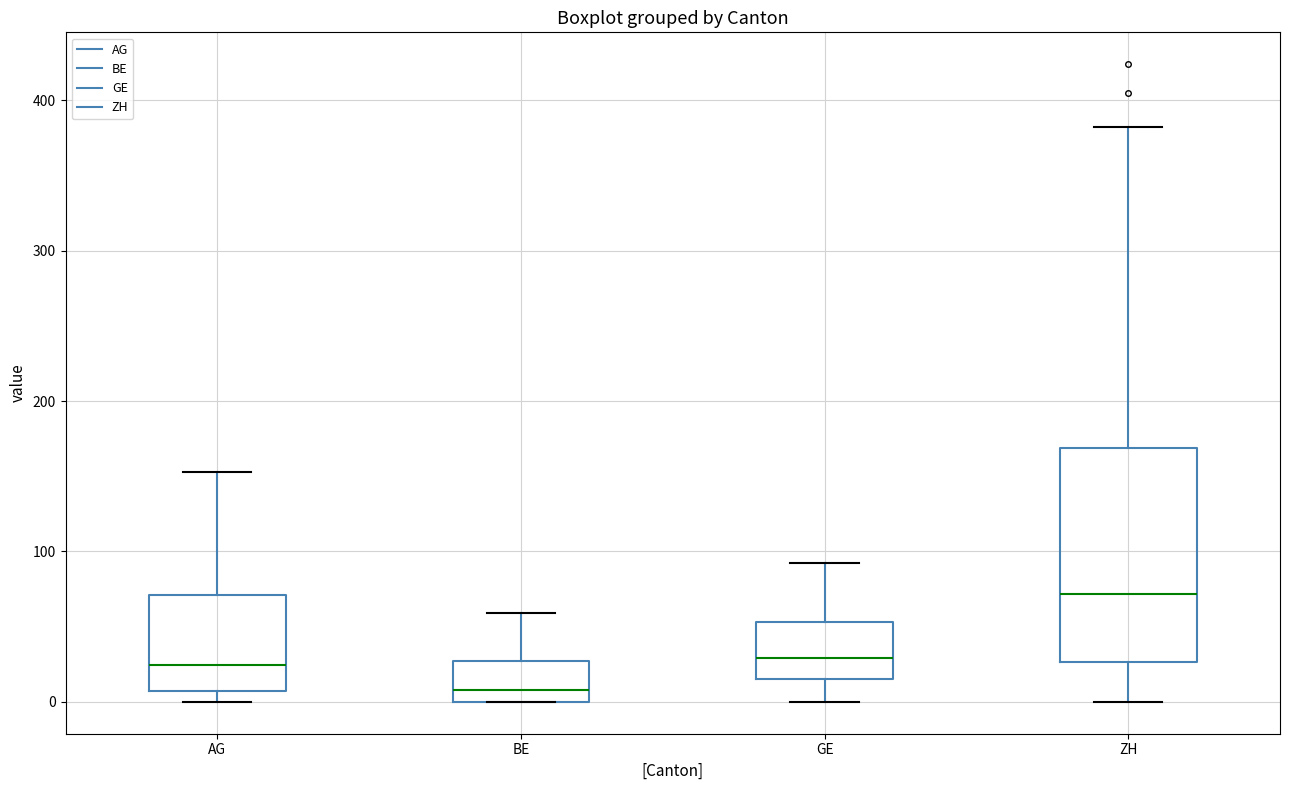

Reading left to right, transcribe this box plot: for each box, give where its median line is, the range the box spans, and where its two whiskers end, as read against the y-axis. The values are not printed on the chart, so give them approximately, as read against the axis.

AG: median 20, box 10 to 70, whiskers 0 to 150
BE: median 10, box 0 to 30, whiskers 0 to 60
GE: median 30, box 20 to 50, whiskers 0 to 90
ZH: median 70, box 30 to 170, whiskers 0 to 380